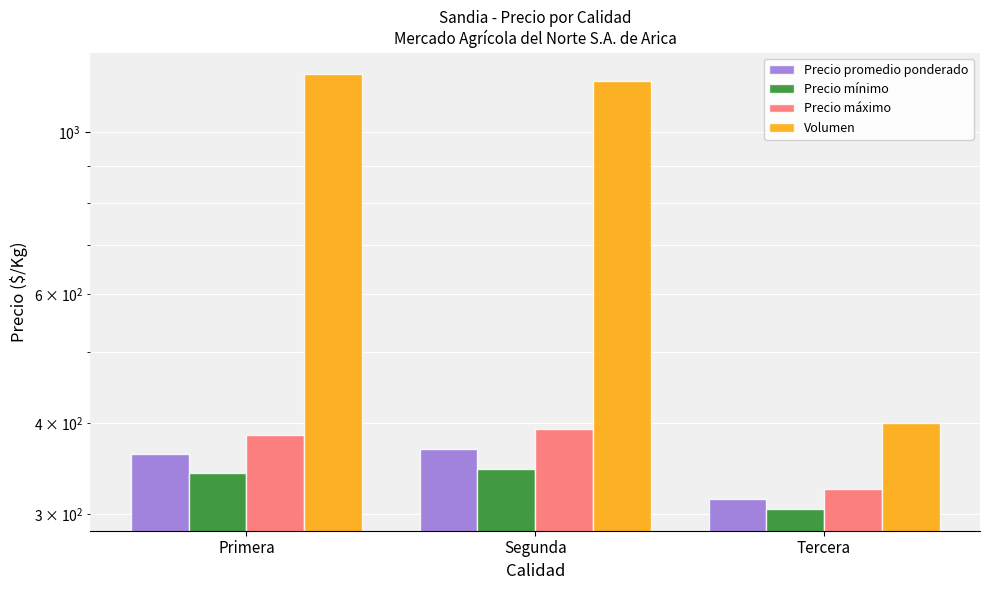

What is the sum of the Precio mínimo values at Primera and Tercera?

647